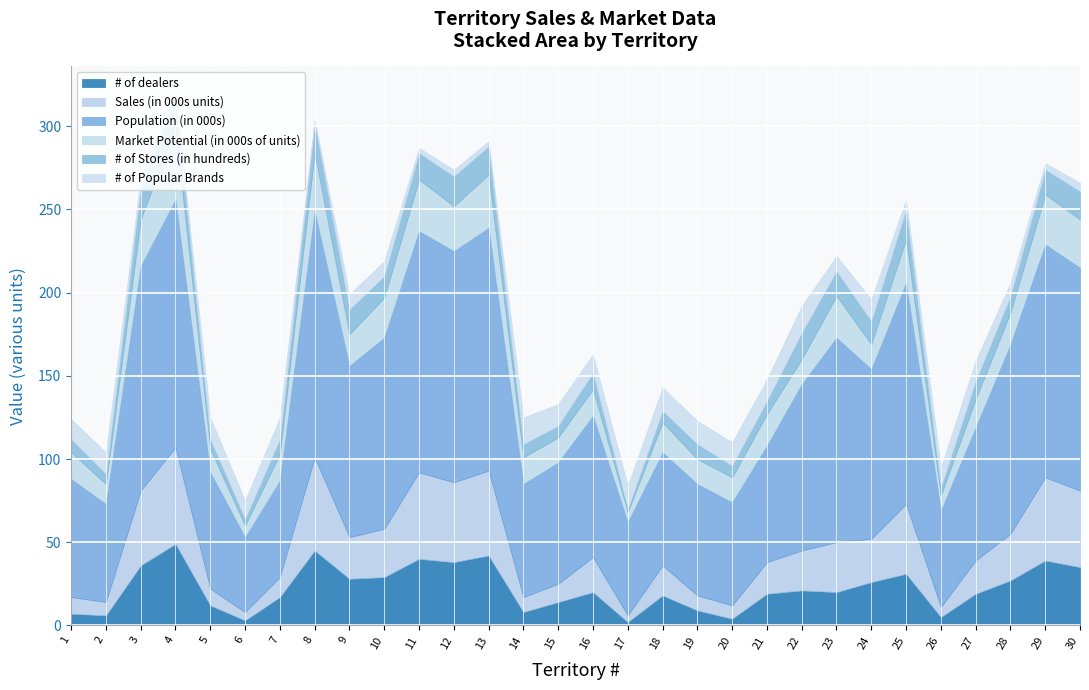

Which series changed the most between 1 and 19?

Population (in 000s)